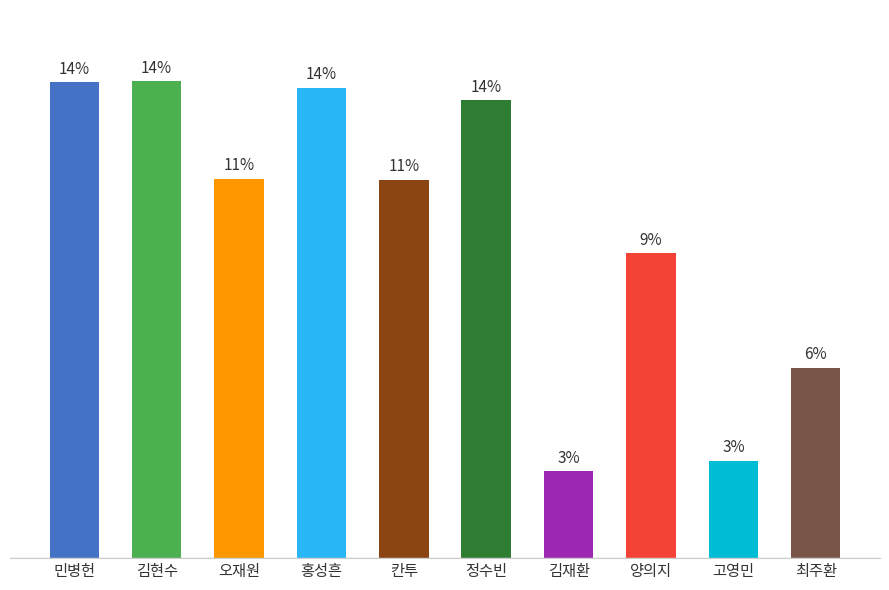

What is the ratio of the value at 정수빈 to the value at 양의지?

1.5